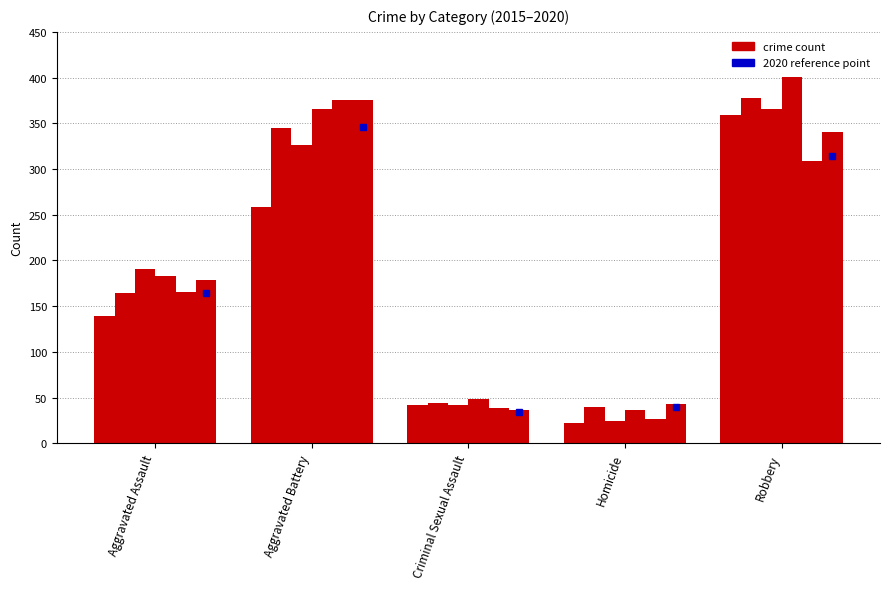

Count the number of data series in this chart.

6